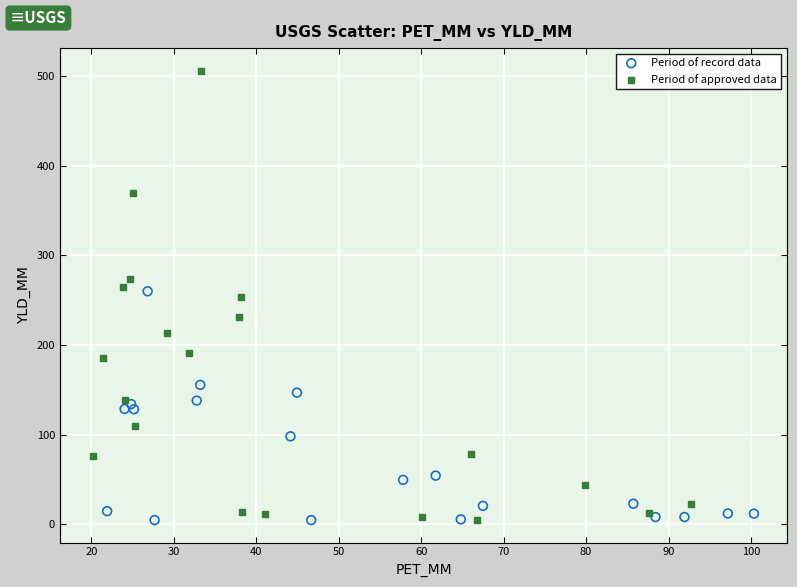

Which series reaches the maximum Y coordinate?

Period of approved data